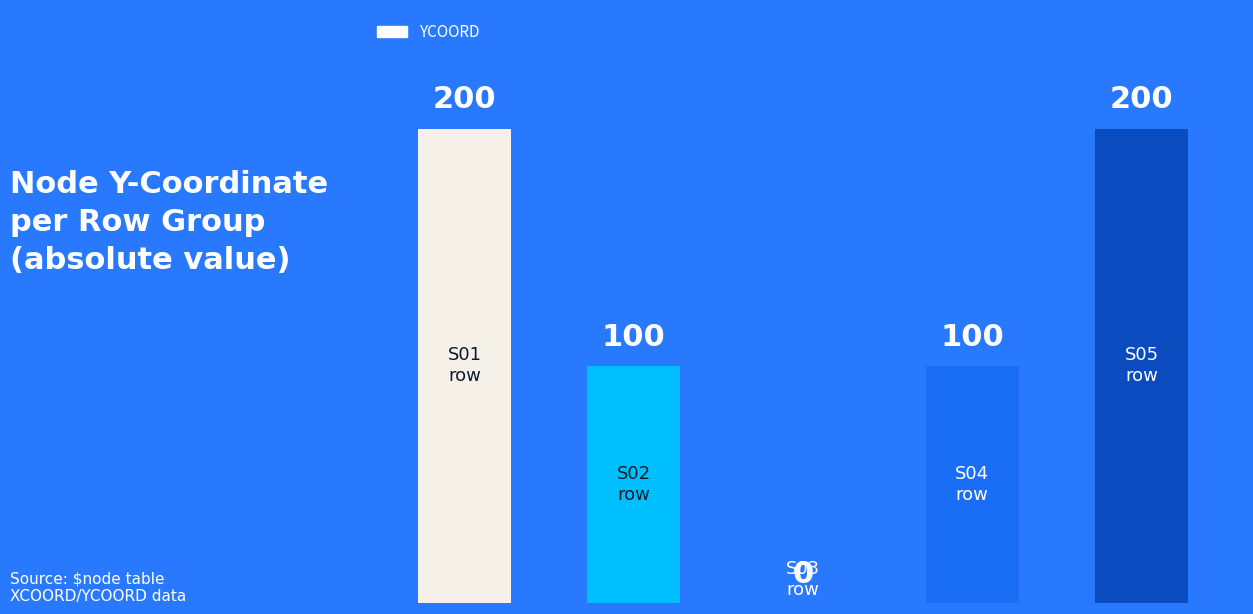

What is the maximum value shown in the chart?

200